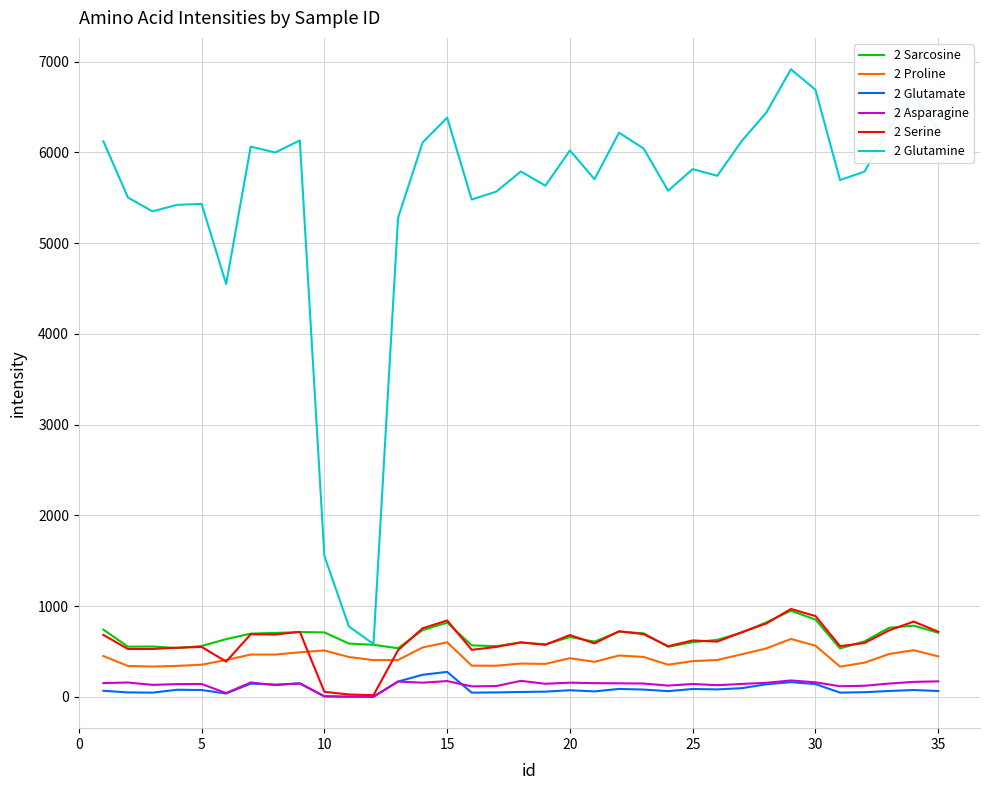

What is the maximum value shown in the chart?

6915.9